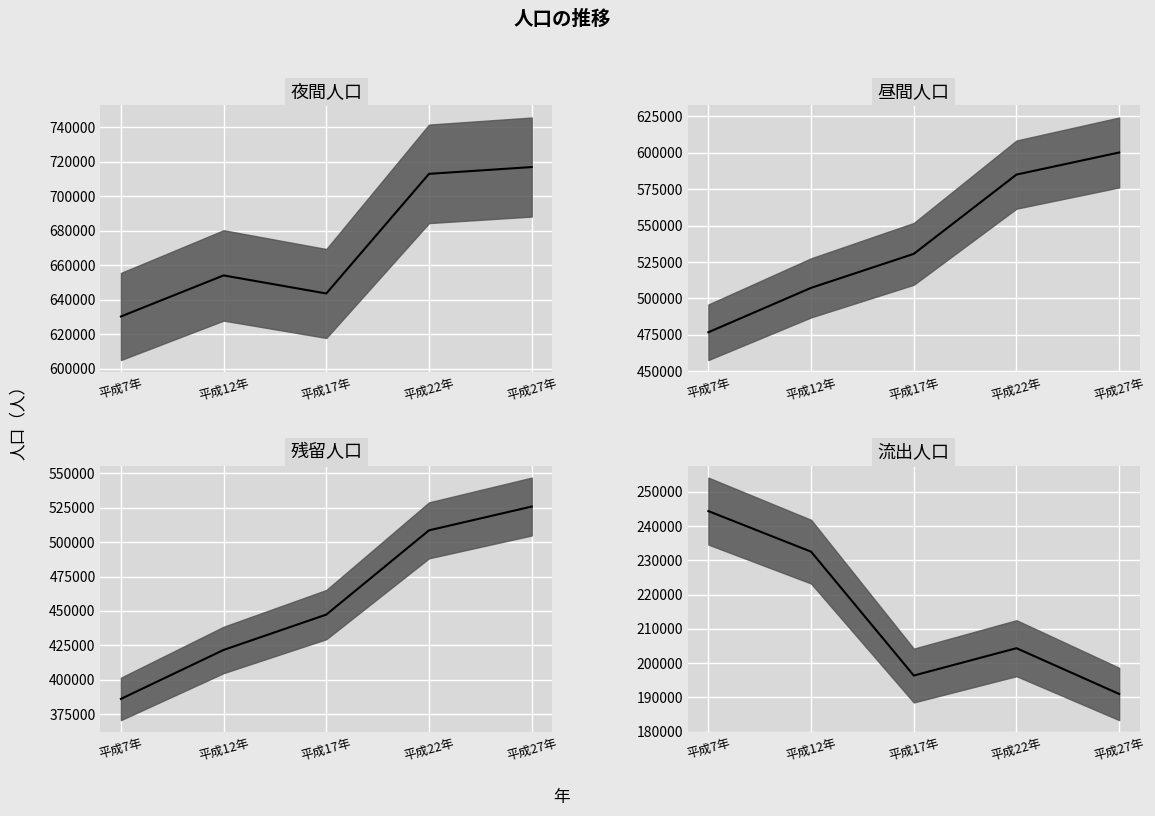

What is the difference between the 残留人口 (median) values at 平成12年 and 平成22年?

87019